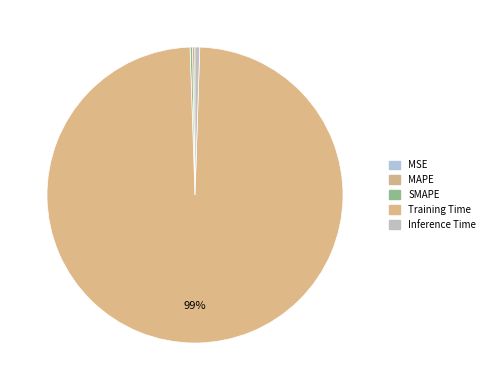

Which has a higher value, MSE or Training Time?

Training Time